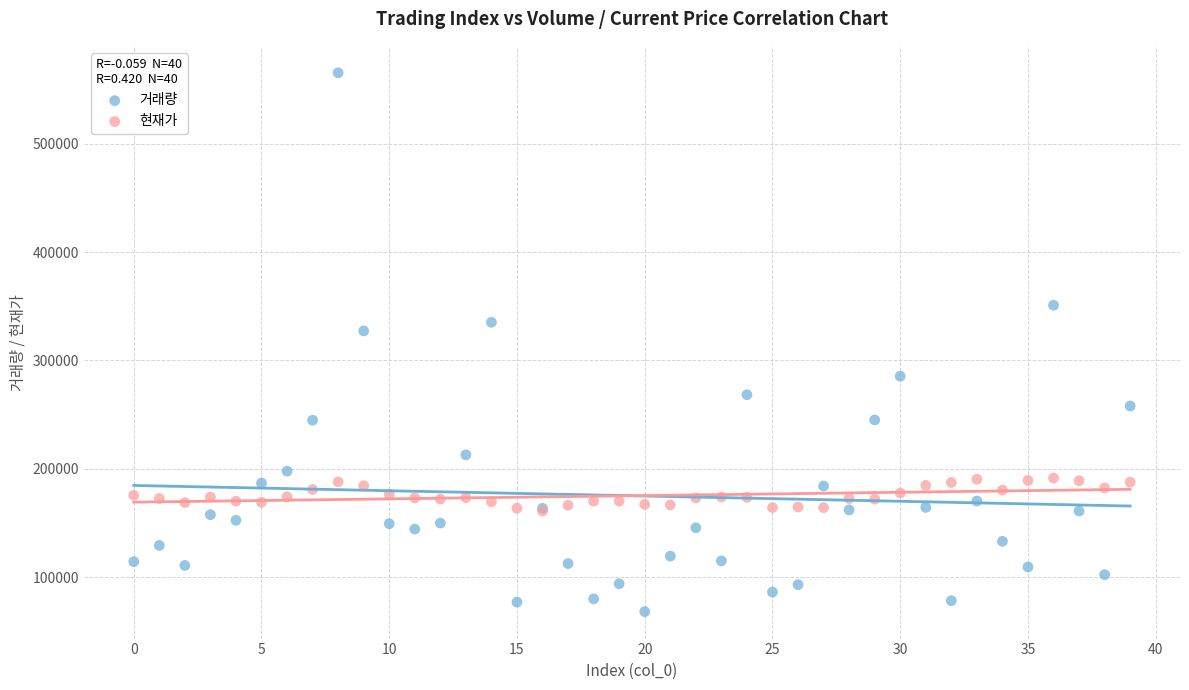

Which series has the largest Y range (max minus min)?

거래량